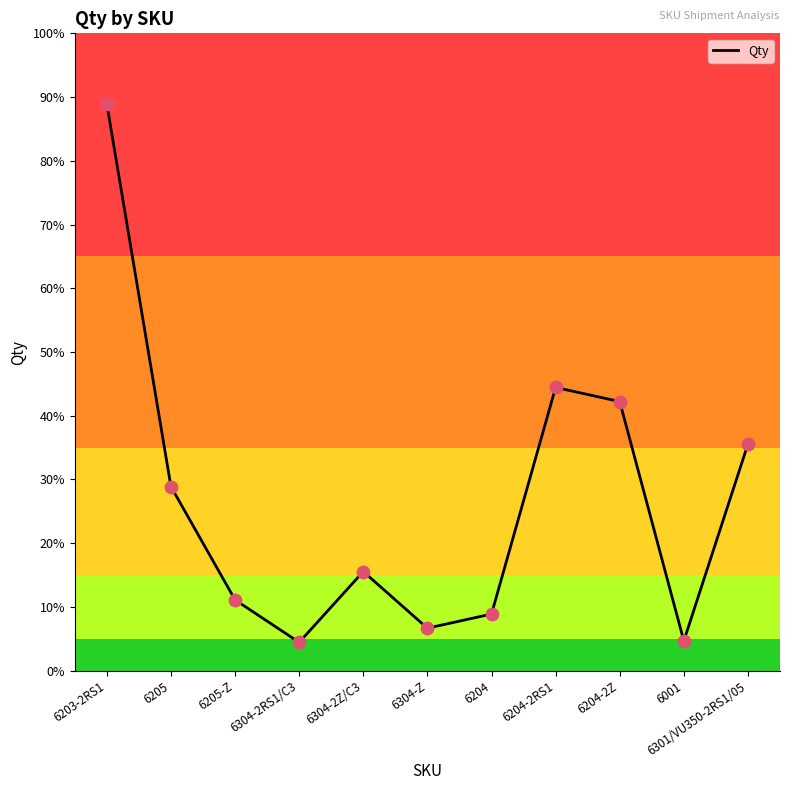

Between 6205-Z and 6204-2Z, which is larger?

6204-2Z